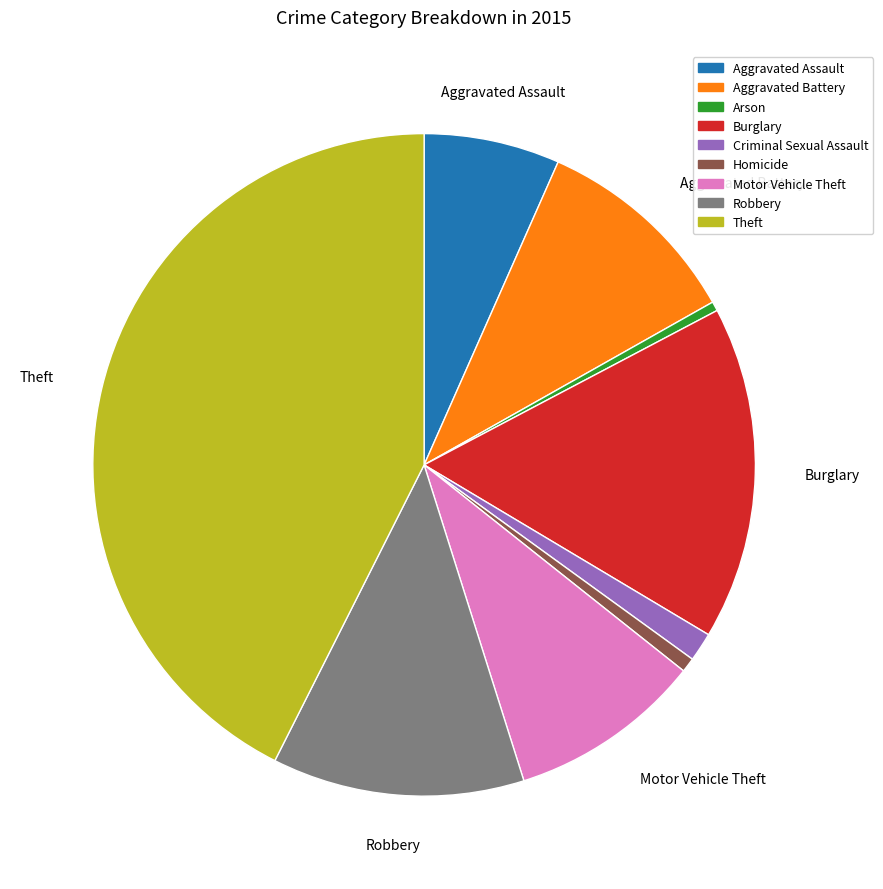

True or false: Motor Vehicle Theft accounts for 9% of the total.

True